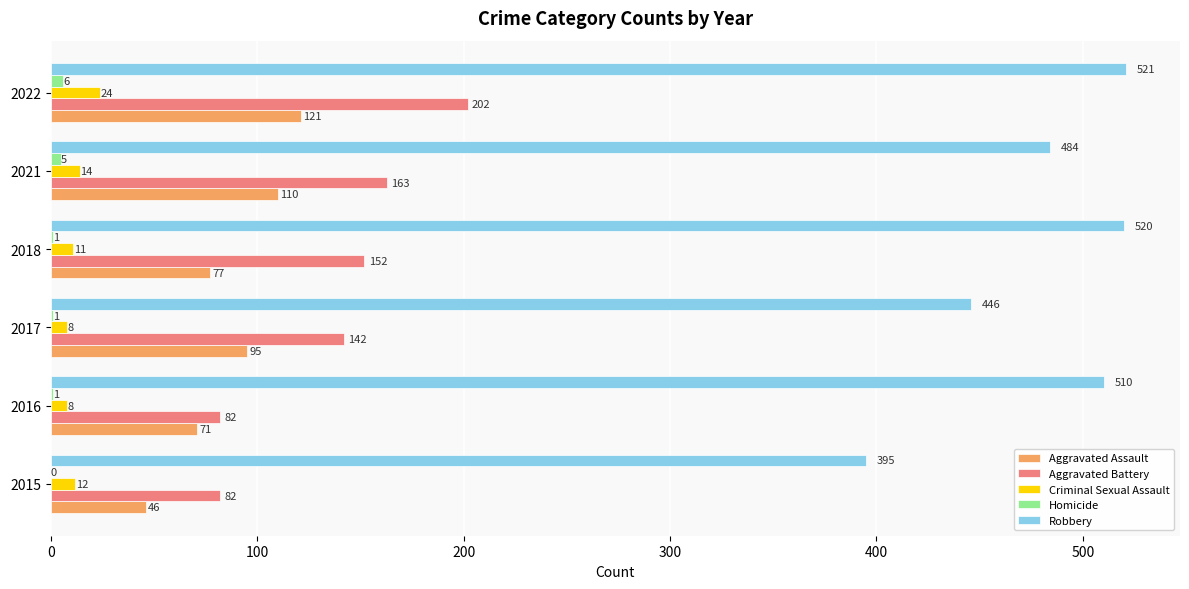

What is the sum of the Criminal Sexual Assault values at 2015 and 2021?

26